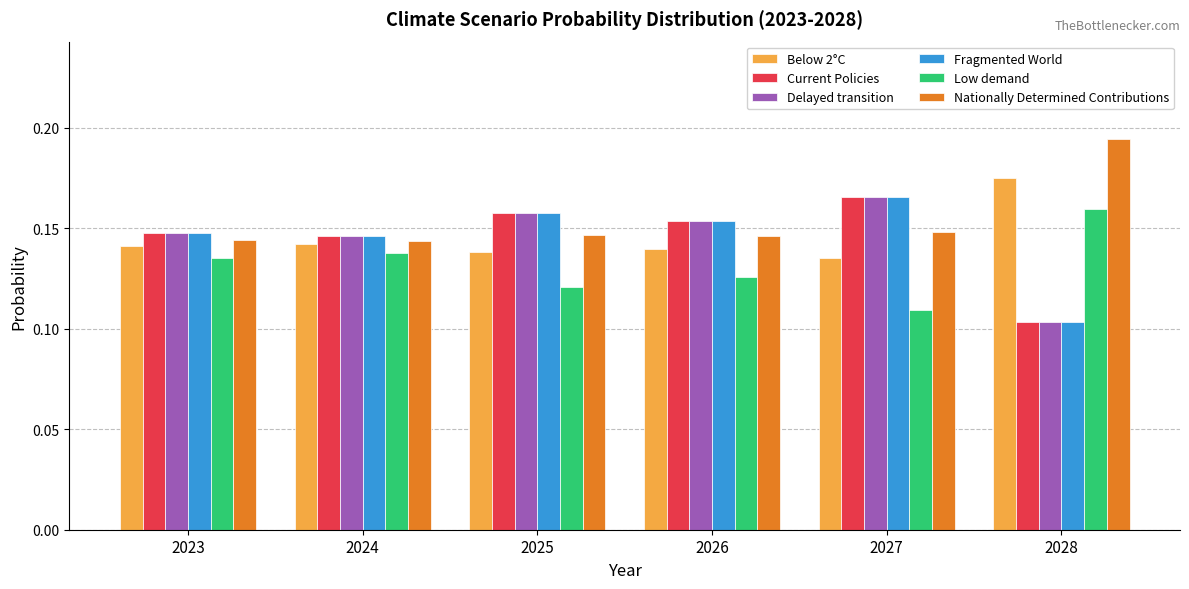

At which label does Current Policies reach its peak?

2027